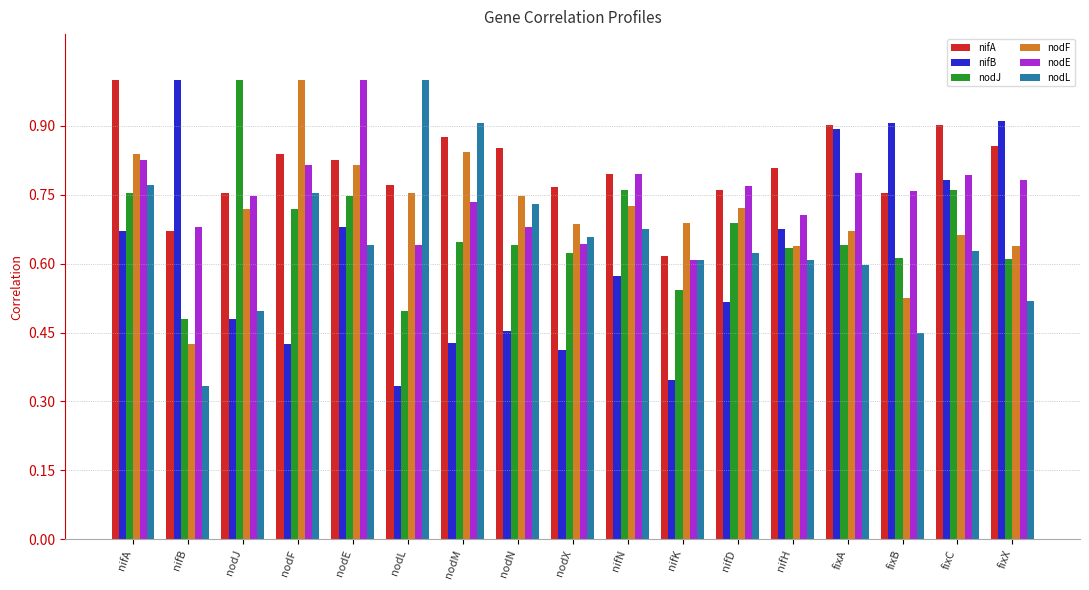

How many bars are there in each group?

6